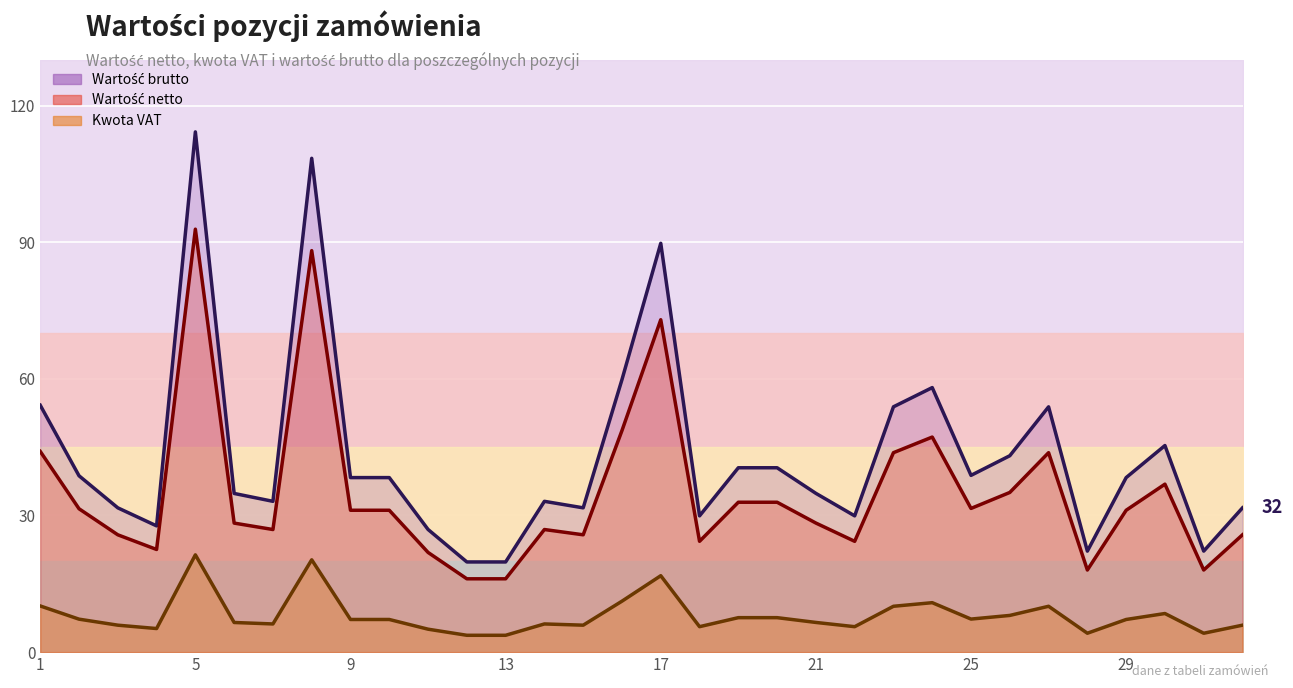

Rank the series by their maximum value, from lowest to highest.

Kwota VAT, Wartość netto, Wartość brutto